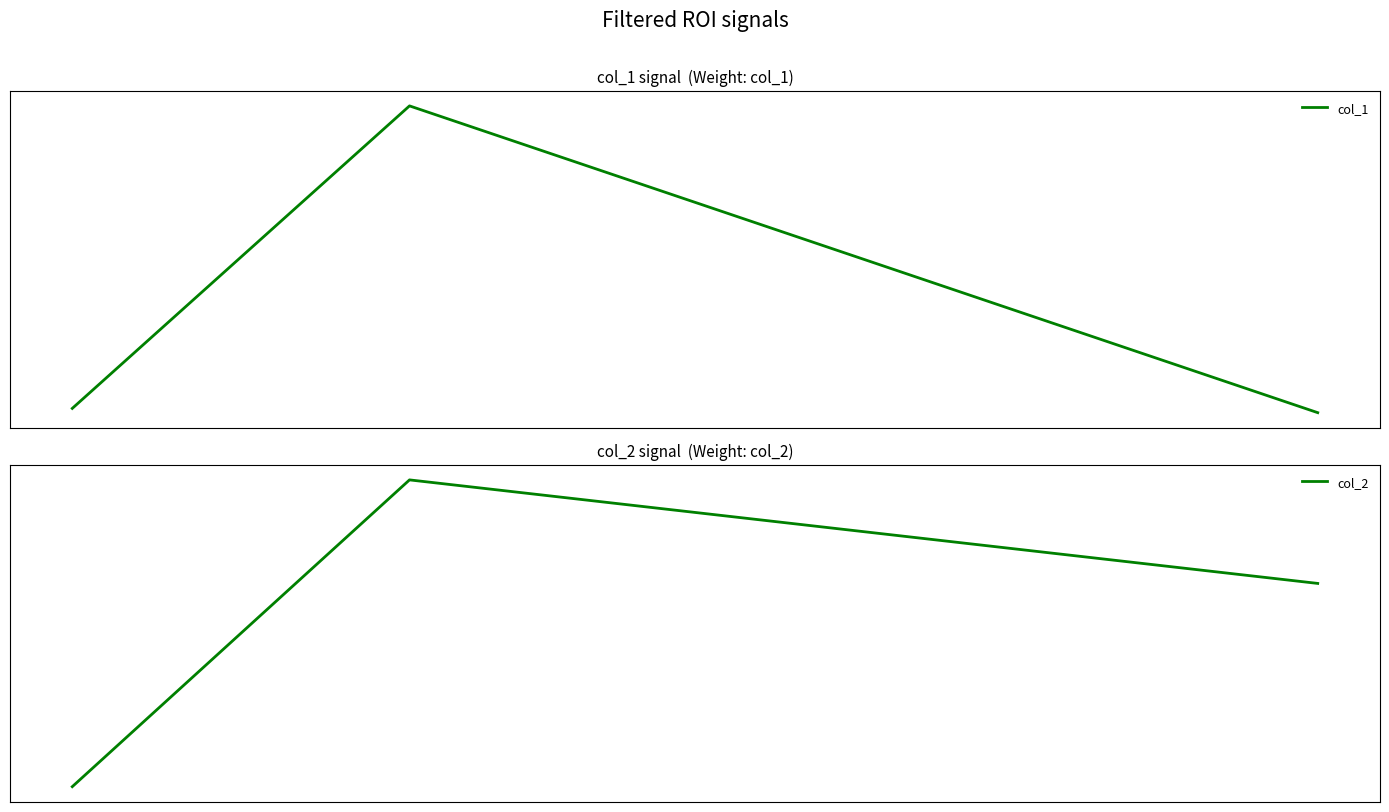

List the series in order of their peak value, lowest first.

col_2, col_1